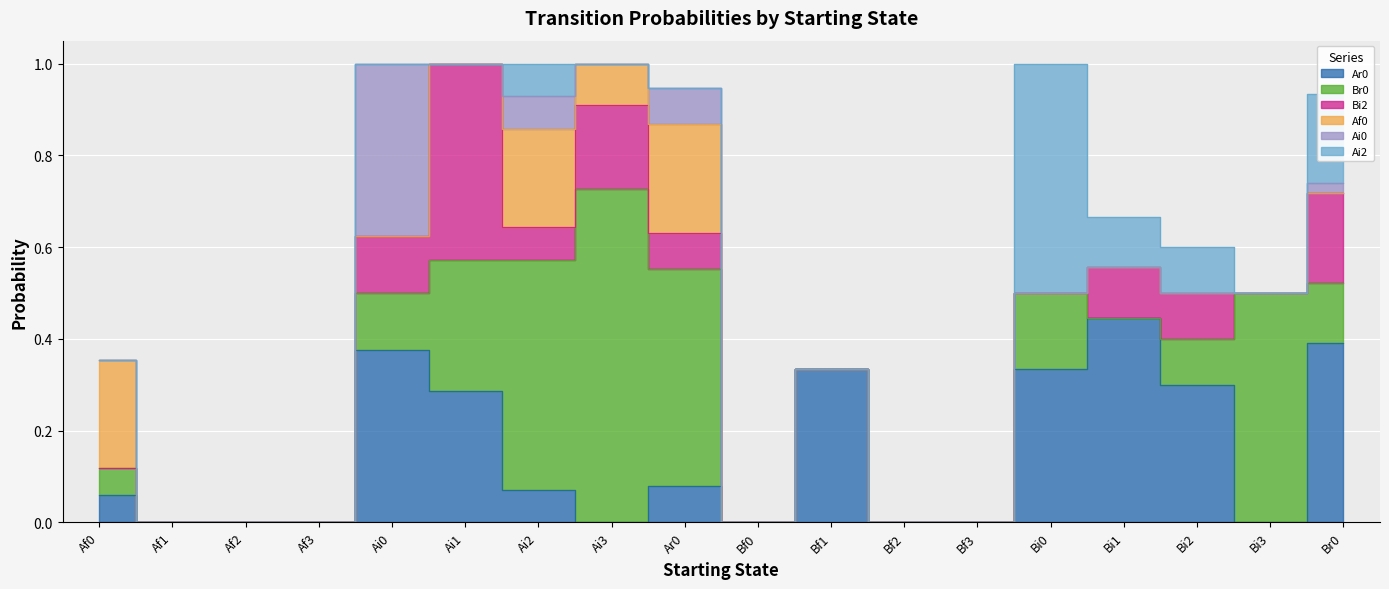

What is the highest value of the Br0 series?

0.7